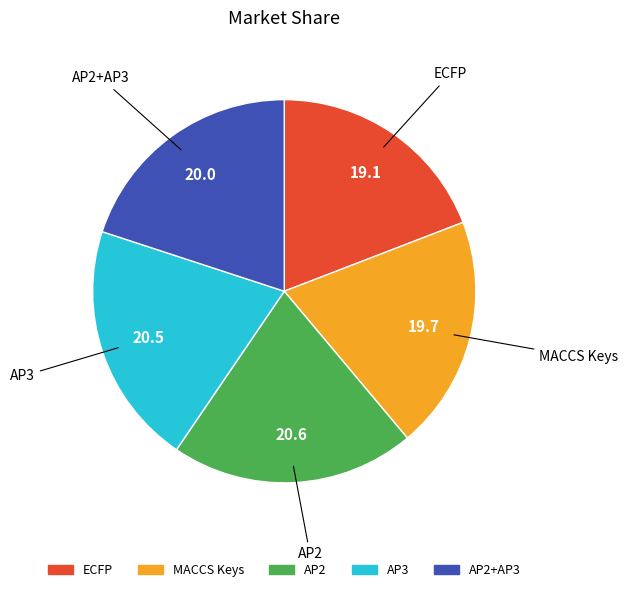

Does any single category account for the majority?

No